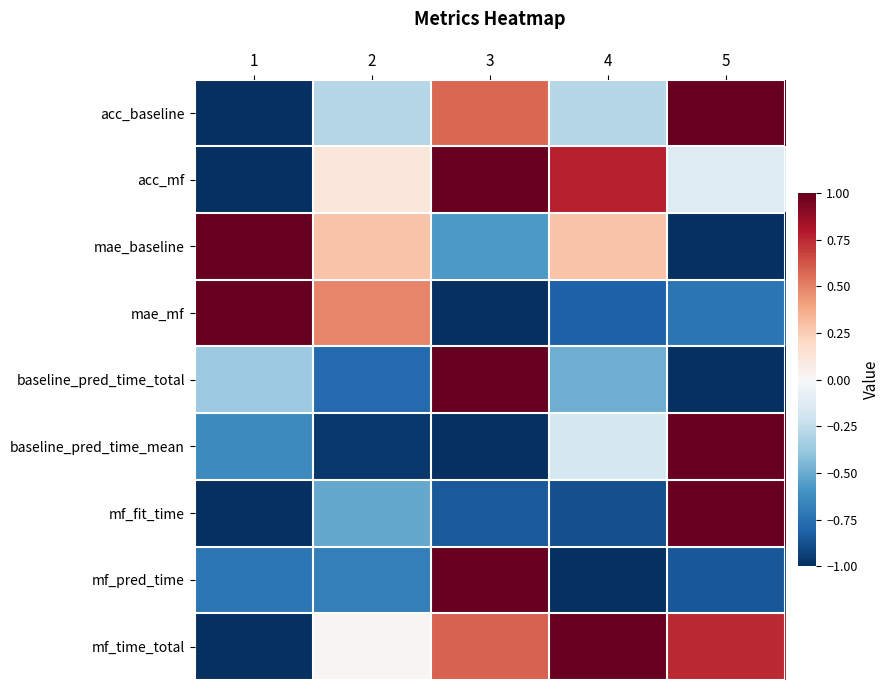

Reading right to left, list all the values displayed in this chart.

acc_baseline: 5=1.0	4=-0.3	3=0.6	2=-0.3	1=-1.0
acc_mf: 5=-0.1	4=0.8	3=1.0	2=0.1	1=-1.0
mae_baseline: 5=-1.0	4=0.3	3=-0.6	2=0.3	1=1.0
mae_mf: 5=-0.7	4=-0.8	3=-1.0	2=0.5	1=1.0
baseline_pred_time_total: 5=-1.0	4=-0.5	3=1.0	2=-0.8	1=-0.4
baseline_pred_time_mean: 5=1.0	4=-0.2	3=-1.0	2=-1.0	1=-0.6
mf_fit_time: 5=1.0	4=-0.9	3=-0.8	2=-0.5	1=-1.0
mf_pred_time: 5=-0.9	4=-1.0	3=1.0	2=-0.7	1=-0.7
mf_time_total: 5=0.7	4=1.0	3=0.6	2=0.0	1=-1.0